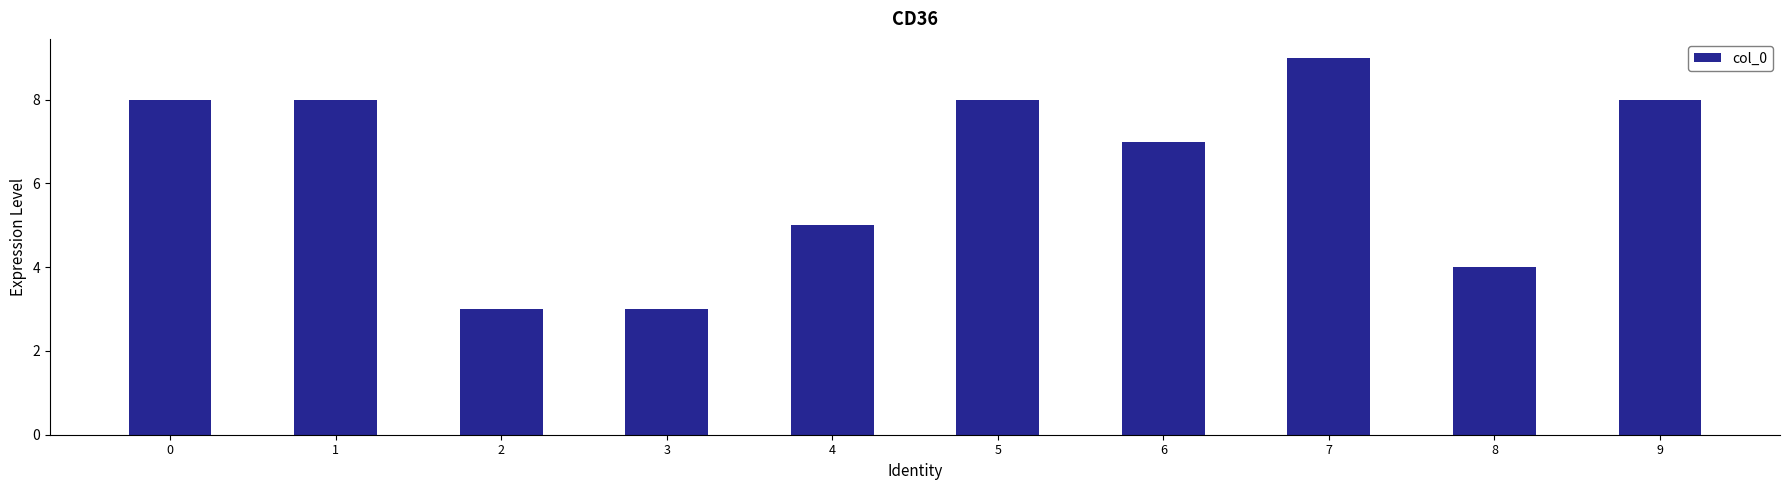

What is the value of the 10th bar from the left?

8